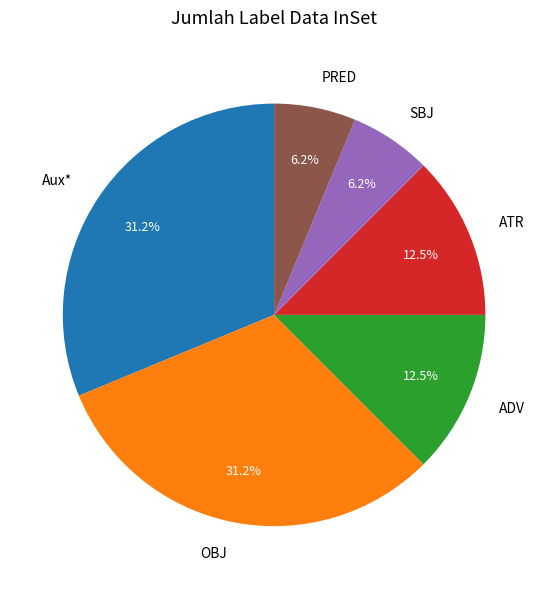

Is there any slice that represents more than half of the pie?

No